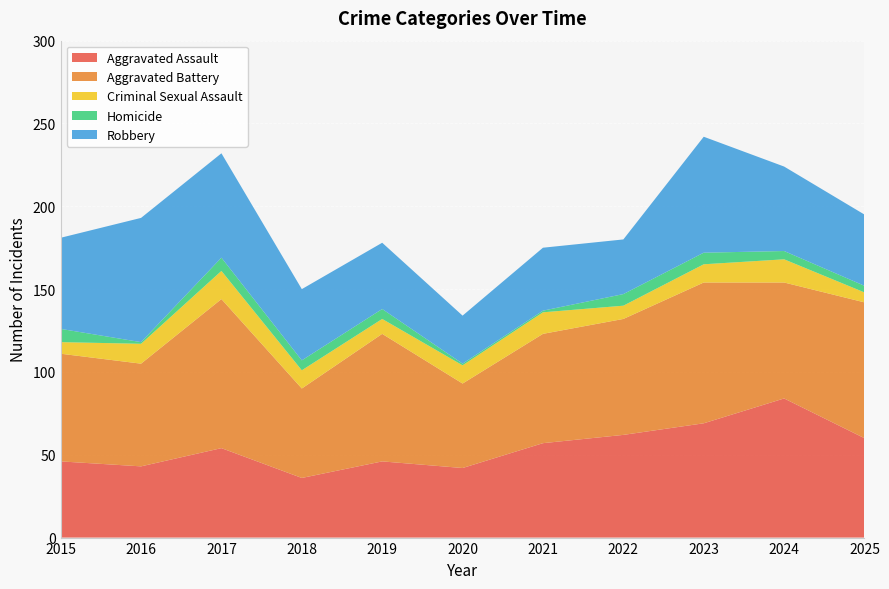

Reading left to right, list all the values displayed in this chart.

Aggravated Assault: 46	43	54	36	46	42	57	62	69	84	60
Aggravated Battery: 65	62	90	54	77	51	66	70	85	70	82
Criminal Sexual Assault: 7	12	17	11	9	11	13	8	11	14	6
Homicide: 8	1	8	6	6	1	1	7	7	5	4
Robbery: 55	75	63	43	40	29	38	33	70	51	43